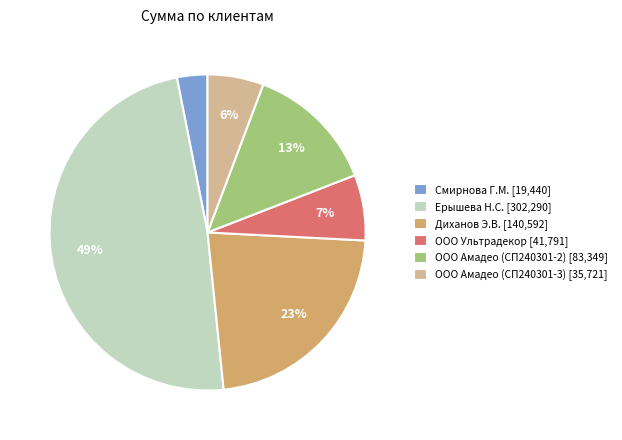

Which has a higher value, Ерышева Н.С. or ООО Ультрадекор?

Ерышева Н.С.